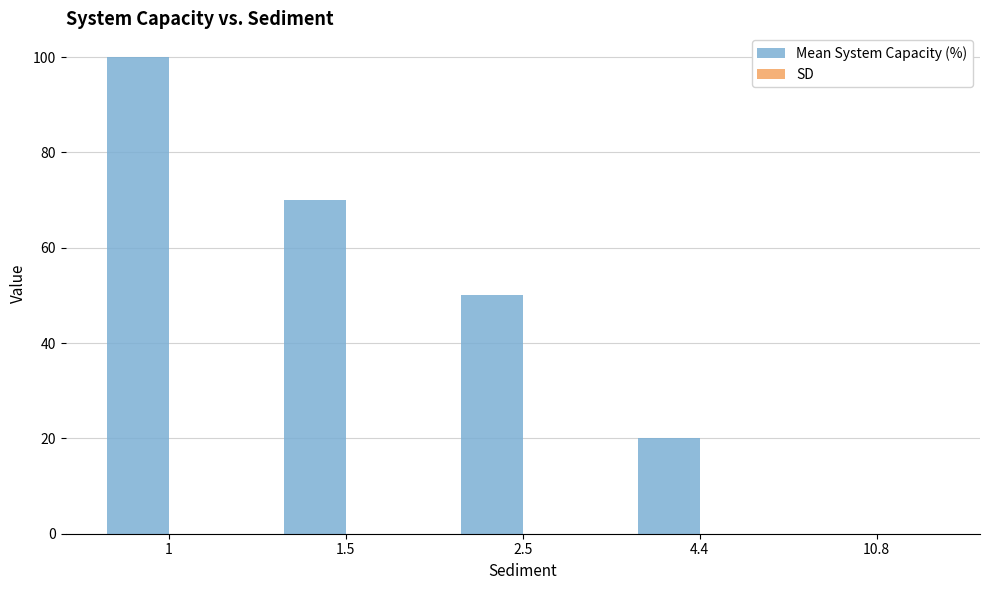

What is the sum of all values?

240